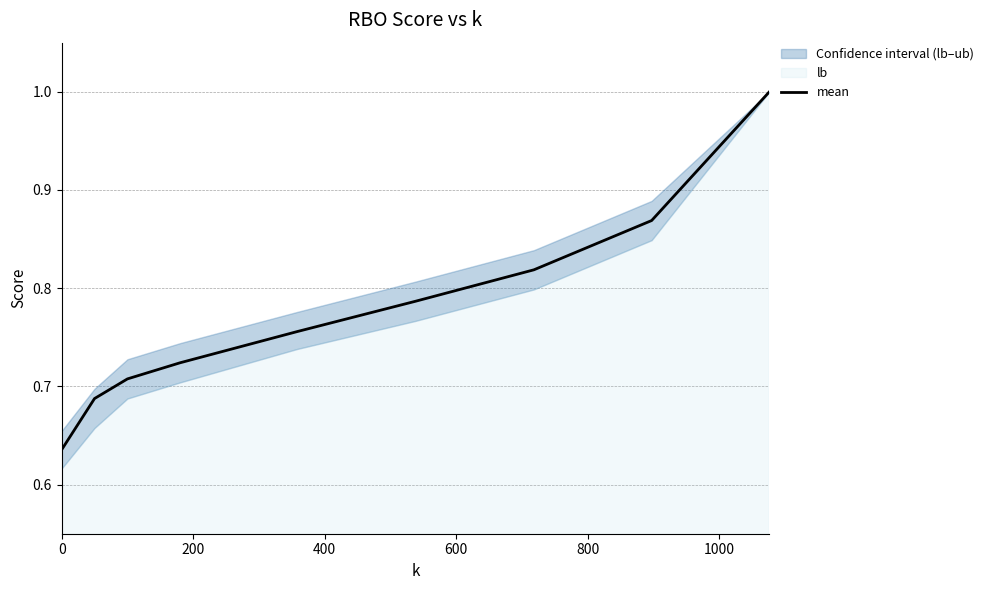

How many lines are shown in the chart?

1